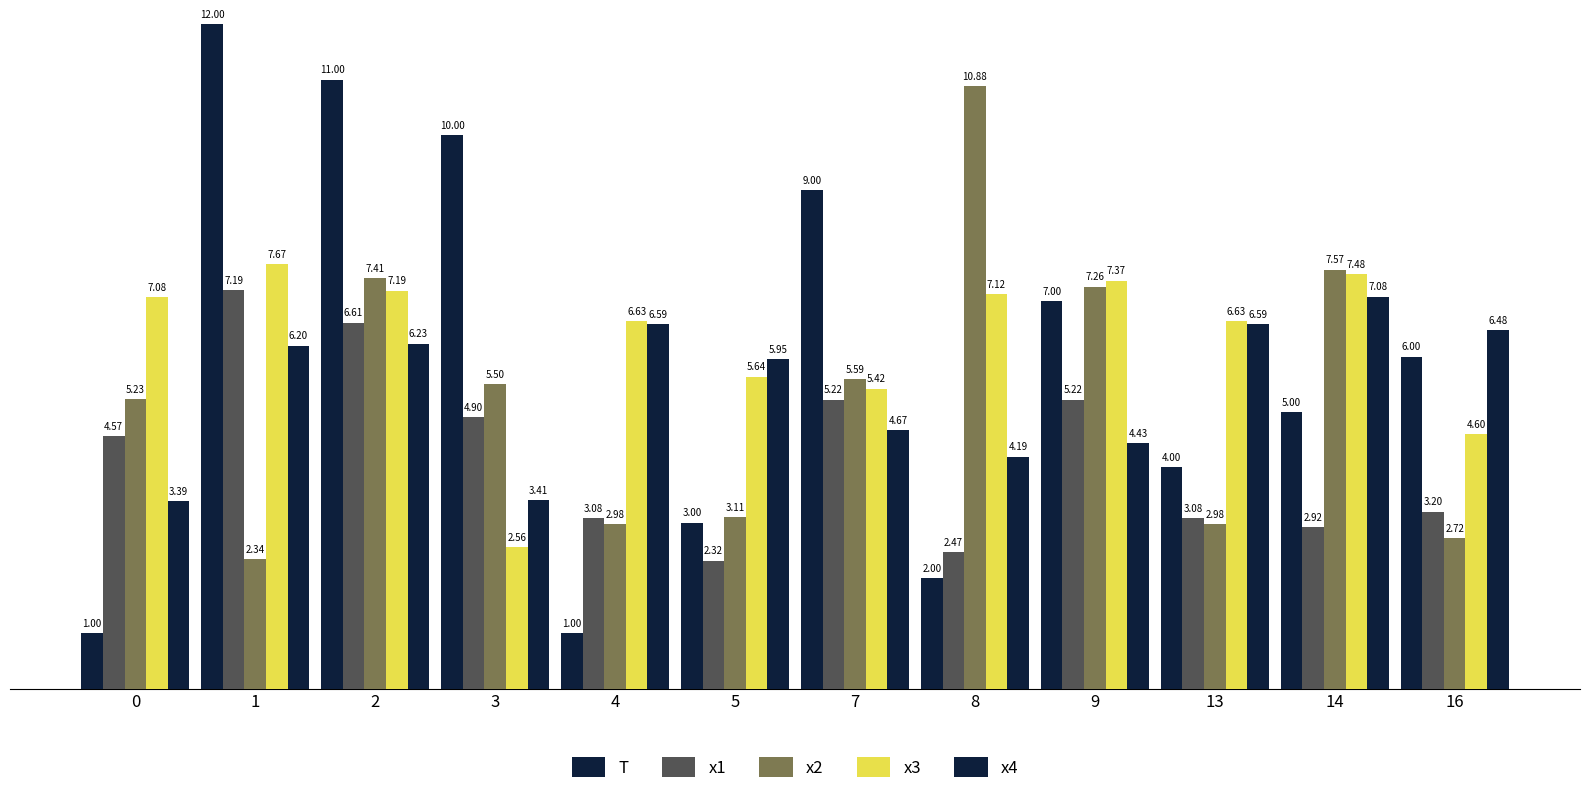

At 9, list the series in order from largest to smallest.

x3, x2, T, x1, x4